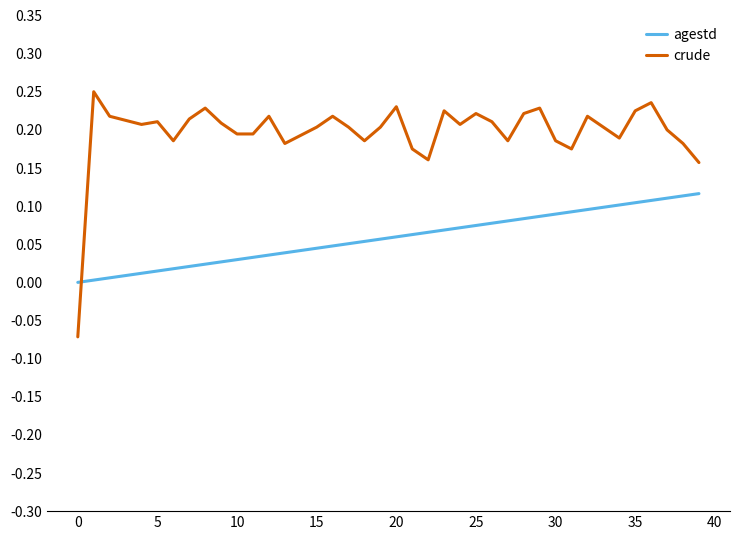

Rank the series by their average value, from lowest to highest.

agestd, crude